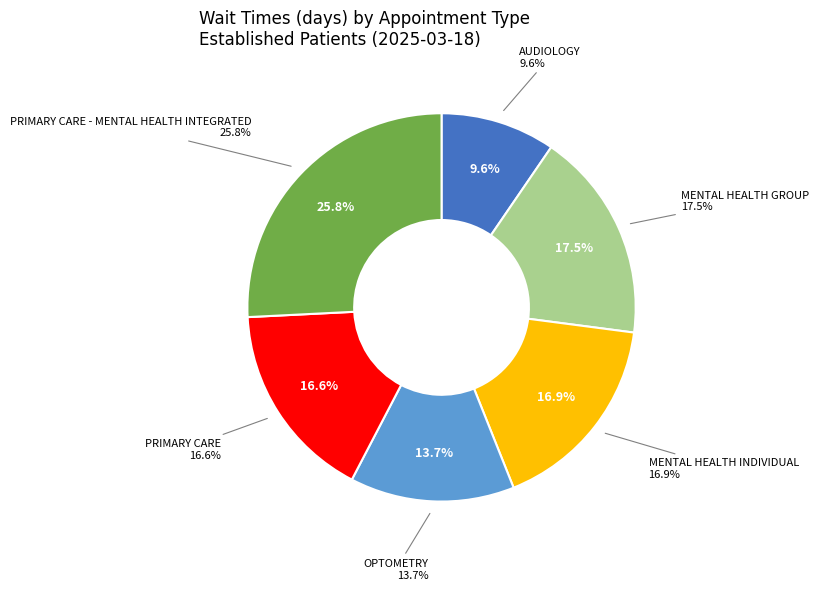

To the nearest percent, what portion does MENTAL HEALTH INDIVIDUAL represent?

17%